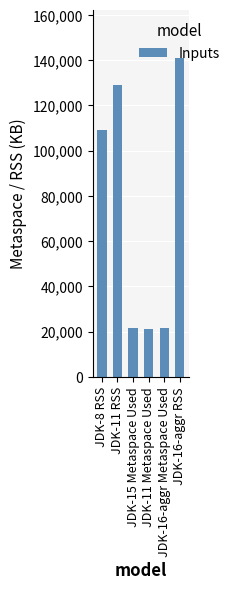

Where is the data nearest to the value 81138?

JDK-8 RSS